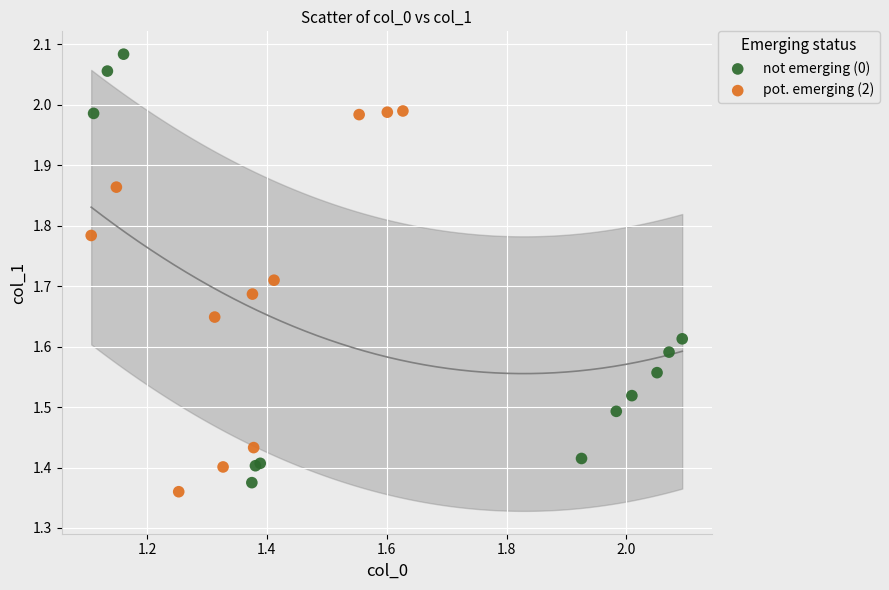

What are all the series names shown in the legend?

not emerging (0), pot. emerging (2)